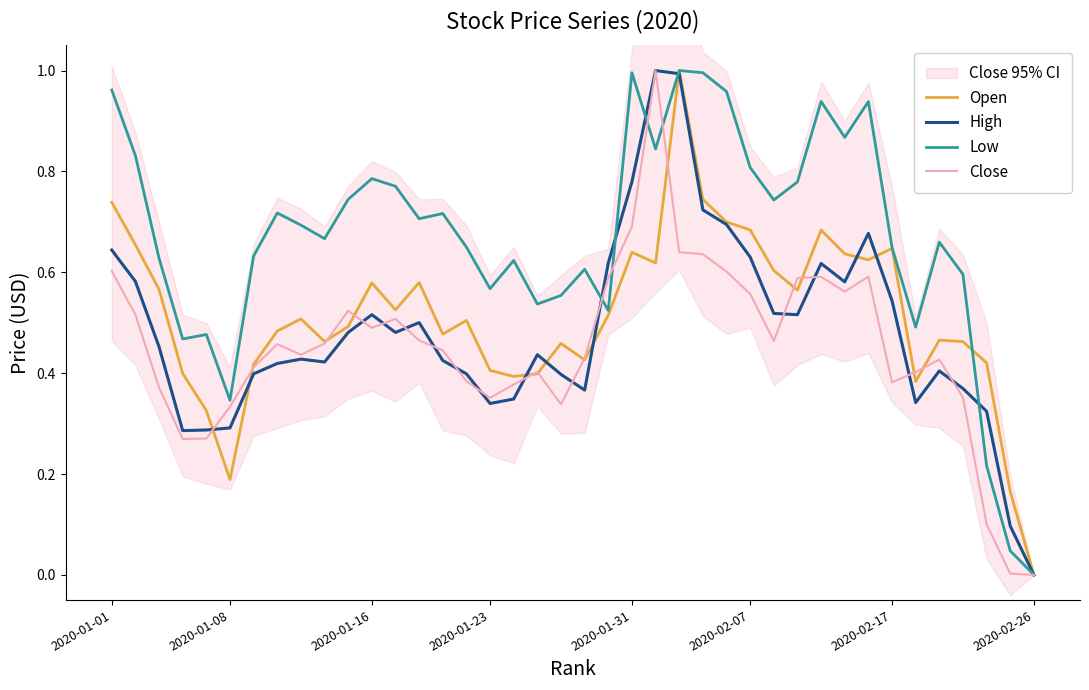

Reading right to left, what are all the values shown in this chart?

Open: 0.0	0.2	0.4	0.5	0.5	0.4	0.6	0.6	0.6	0.7	0.6	0.6	0.7	0.7	0.7	1.0	0.6	0.6	0.5	0.4	0.5	0.4	0.4	0.4	0.5	0.5	0.6	0.5	0.6	0.5	0.5	0.5	0.5	0.4	0.2	0.3	0.4	0.6	0.7	0.7
High: 0.0	0.1	0.3	0.4	0.4	0.3	0.5	0.7	0.6	0.6	0.5	0.5	0.6	0.7	0.7	1.0	1.0	0.8	0.6	0.4	0.4	0.4	0.3	0.3	0.4	0.4	0.5	0.5	0.5	0.5	0.4	0.4	0.4	0.4	0.3	0.3	0.3	0.5	0.6	0.6
Low: 0.0	0.0	0.2	0.6	0.7	0.5	0.6	0.9	0.9	0.9	0.8	0.7	0.8	1.0	1.0	1.0	0.8	1.0	0.5	0.6	0.6	0.5	0.6	0.6	0.6	0.7	0.7	0.8	0.8	0.7	0.7	0.7	0.7	0.6	0.3	0.5	0.5	0.6	0.8	1.0
Close: 0.0	0.0	0.1	0.4	0.4	0.4	0.4	0.6	0.6	0.6	0.6	0.5	0.6	0.6	0.6	0.6	1.0	0.7	0.6	0.4	0.3	0.4	0.4	0.4	0.4	0.4	0.5	0.5	0.5	0.5	0.5	0.4	0.5	0.4	0.3	0.3	0.3	0.4	0.5	0.6